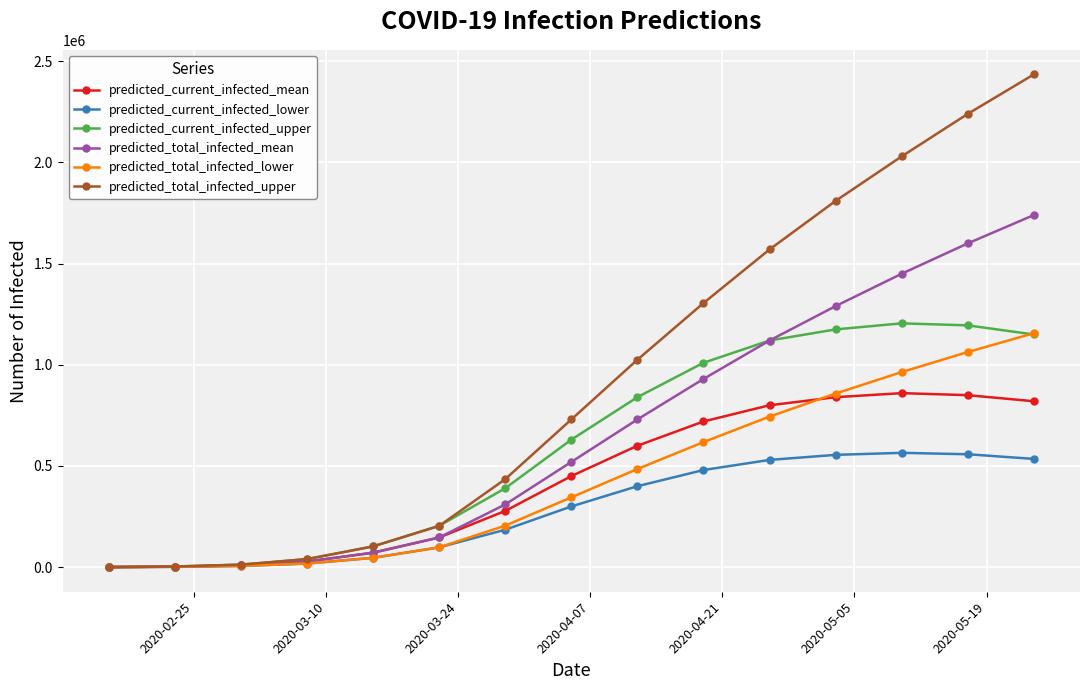

What is the maximum value shown in the chart?

2435000